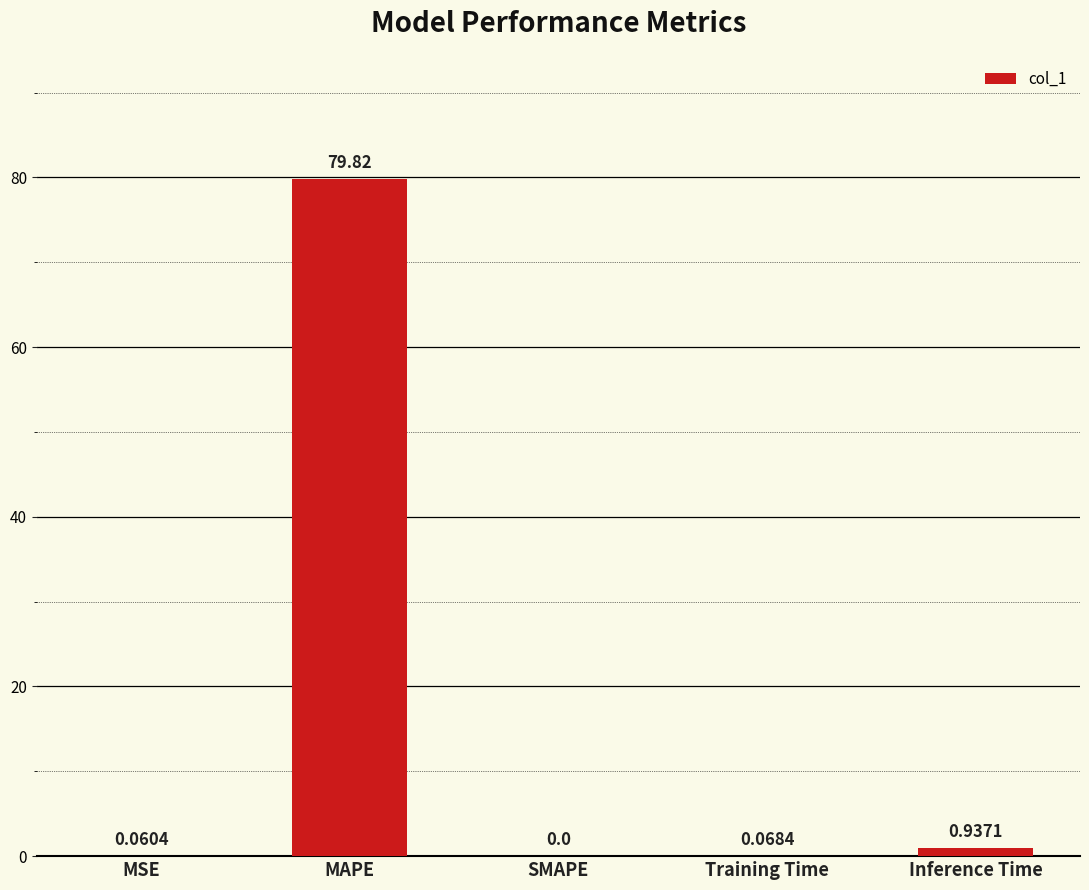

At which category does the chart reach its peak across all series?

MAPE